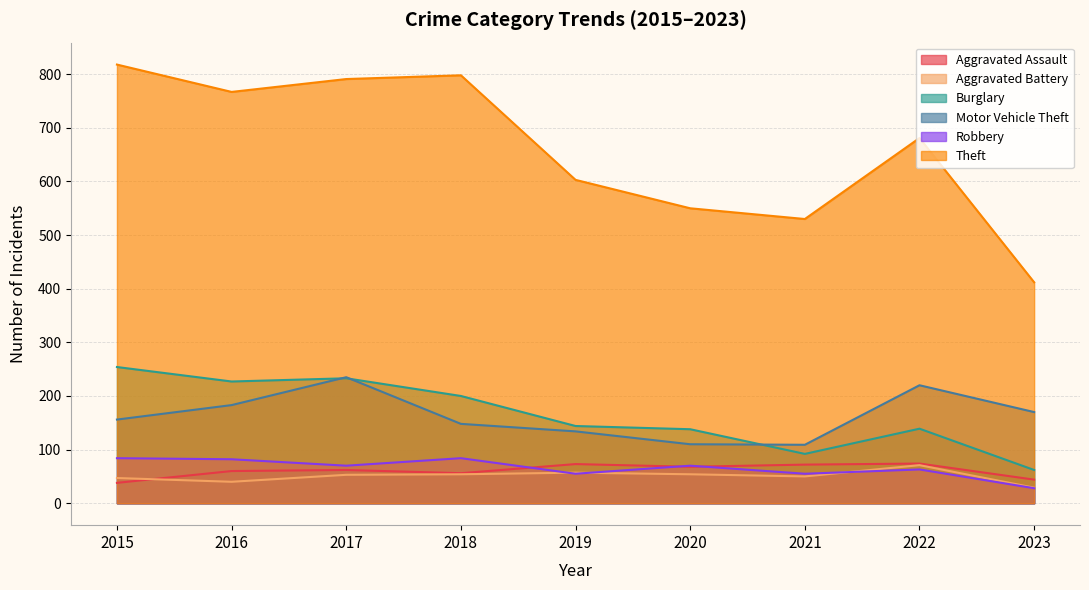

What is the value of the Aggravated Battery point at the 6th from the left?

54